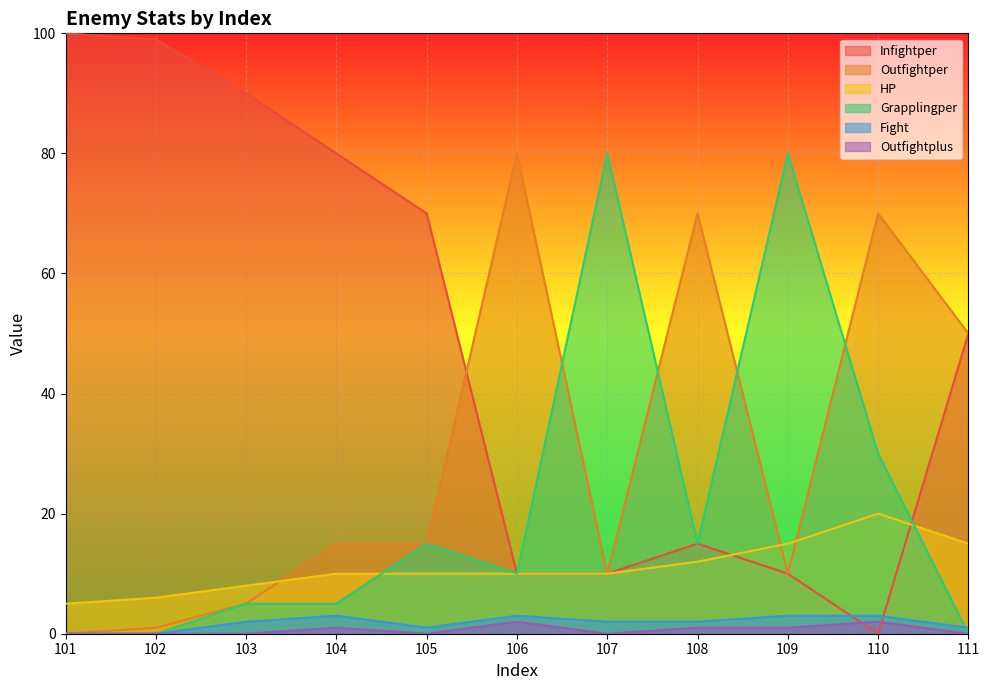

Where is the first local minimum for Outfightplus?

105